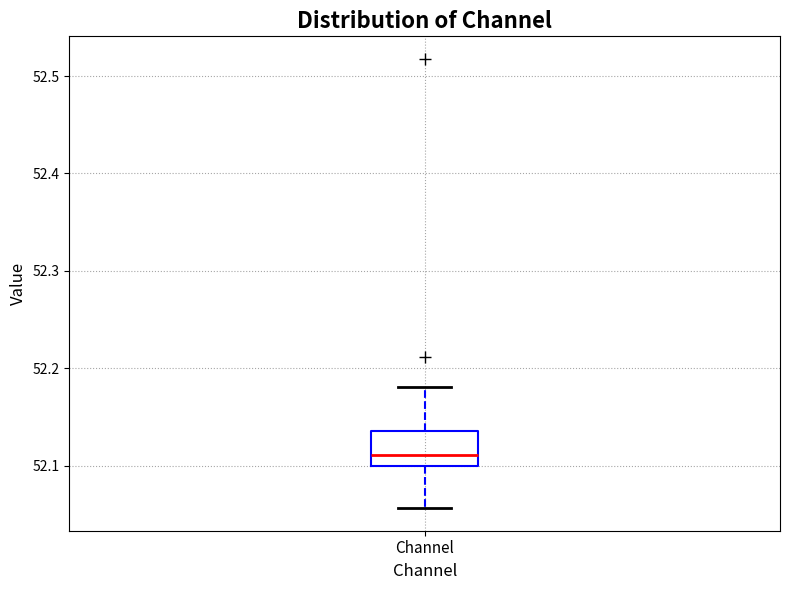

Read this box plot against the y-axis: the position of the median line, the range covered by the box, and the ends of both whiskers. The values are not printed on the chart, so give them approximately, as read against the axis.

median 52.11, box 52.10 to 52.14, whiskers 52.06 to 52.18